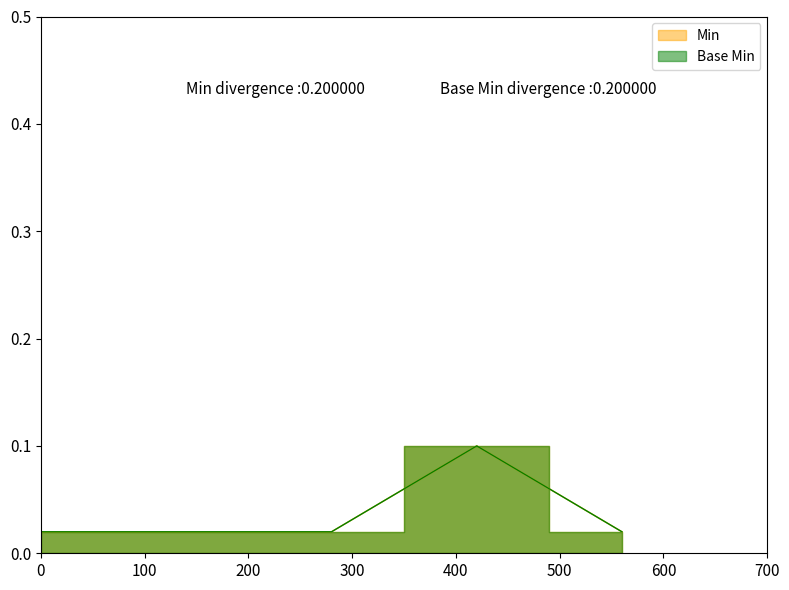

True or false: Min has a value of 0.0 at Extension.value[x].

False